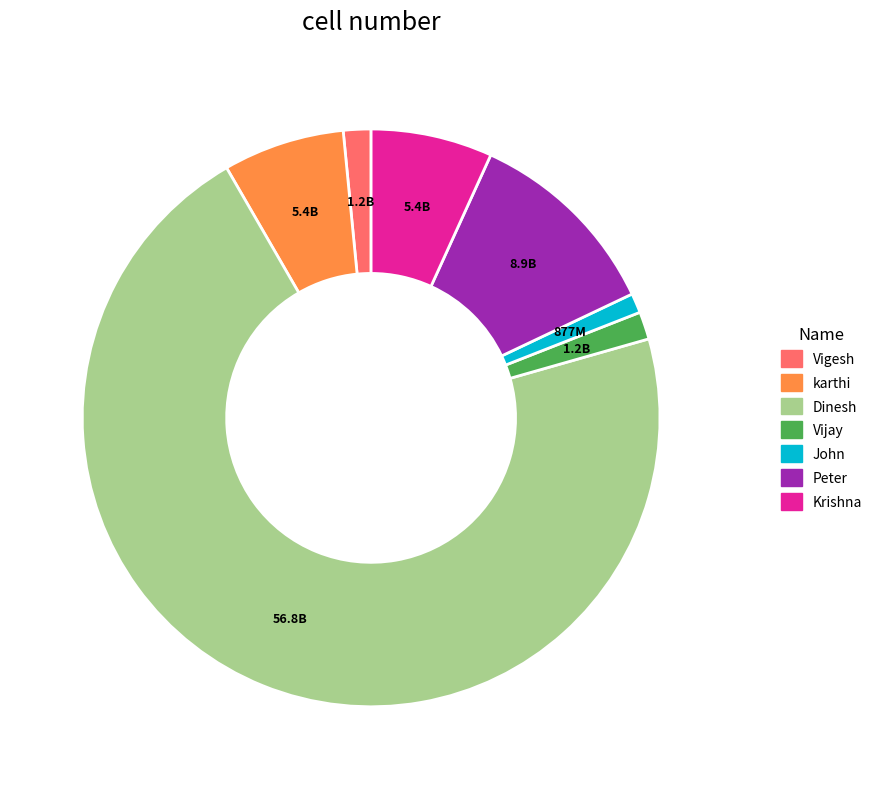

Which has a higher value, John or karthi?

karthi